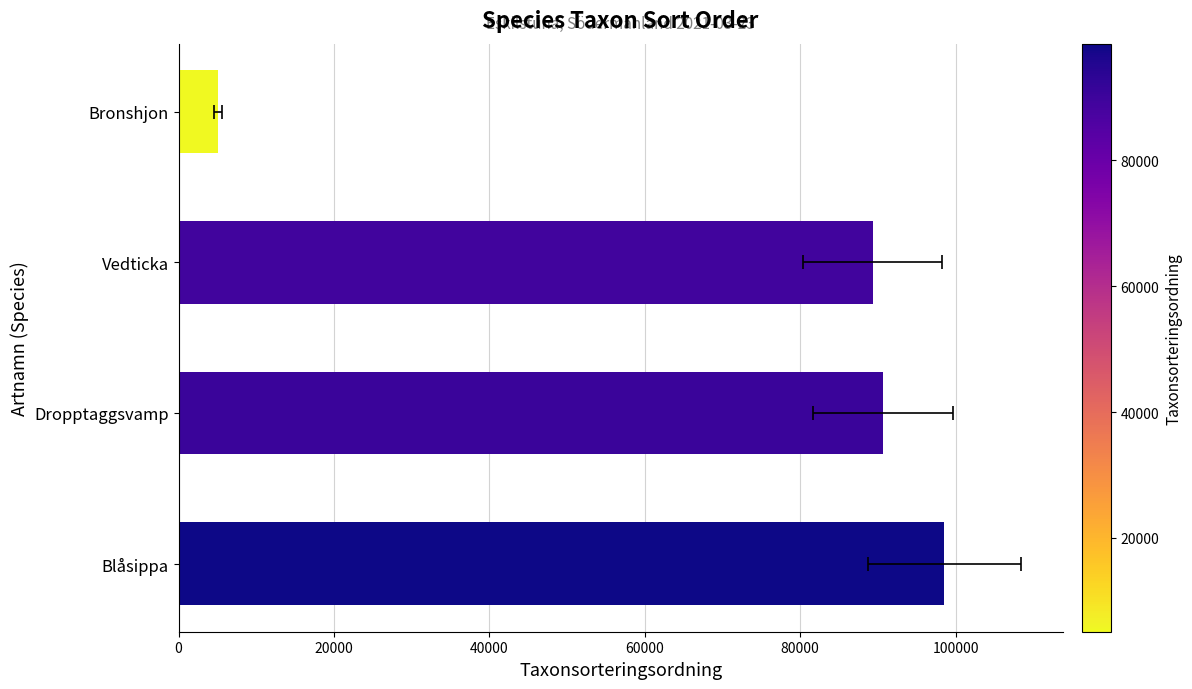

Reading left to right, transcribe all the data shown in this chart.

98520	90653	89356	5113